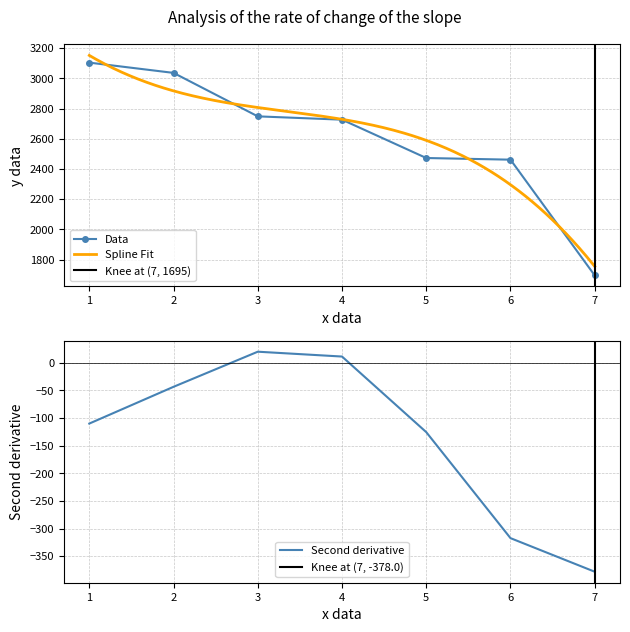

Approximately how many times larger is the value at 2 compared to 4?

1.1